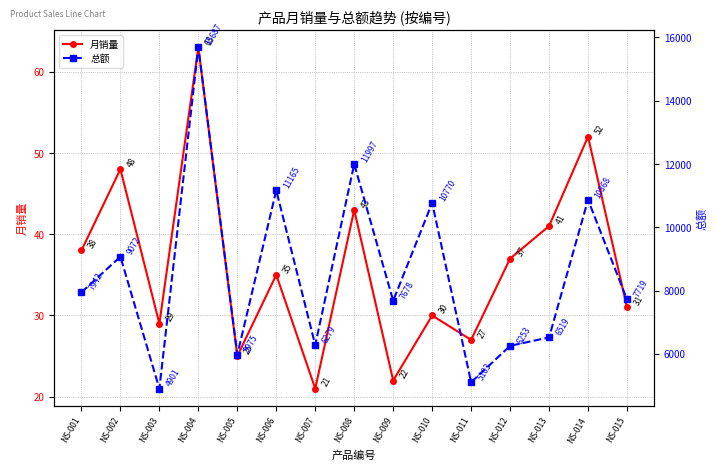

Is the value of 总额 at NS-013 greater than the value of 月销量 at NS-001?

Yes